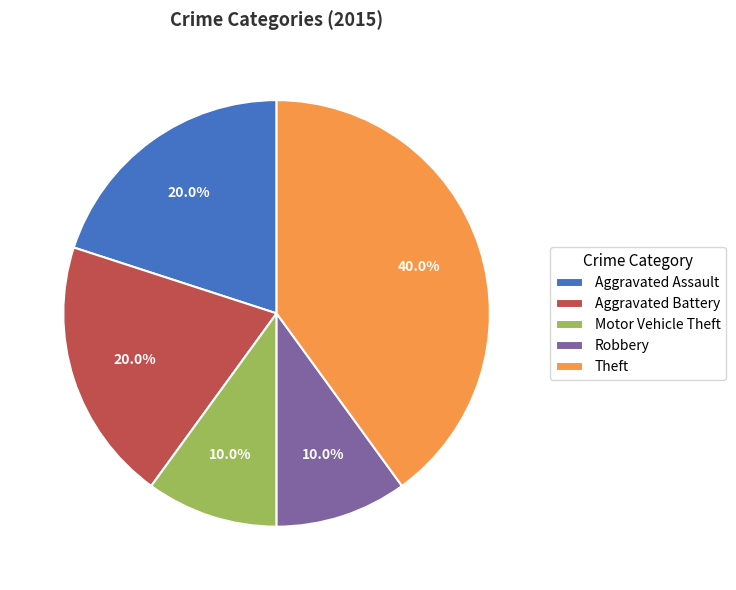

Is Aggravated Assault the majority of the pie?

No